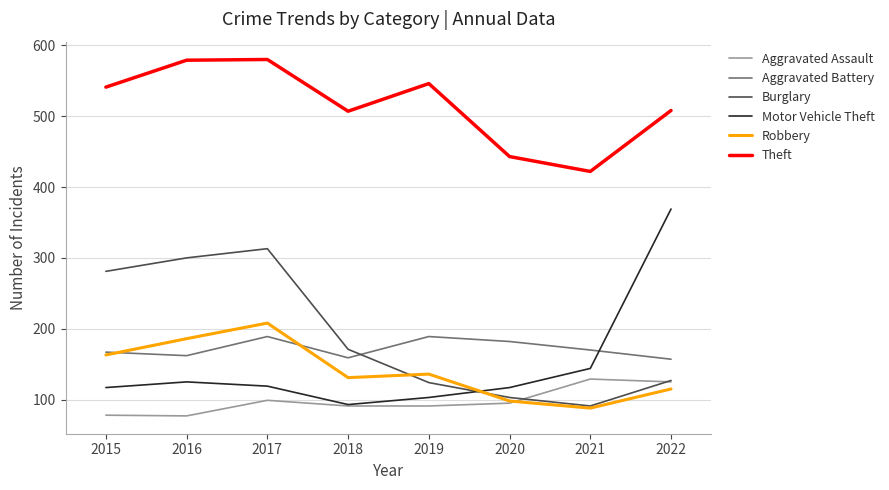

True or false: Motor Vehicle Theft and Aggravated Battery cross at least once.

True